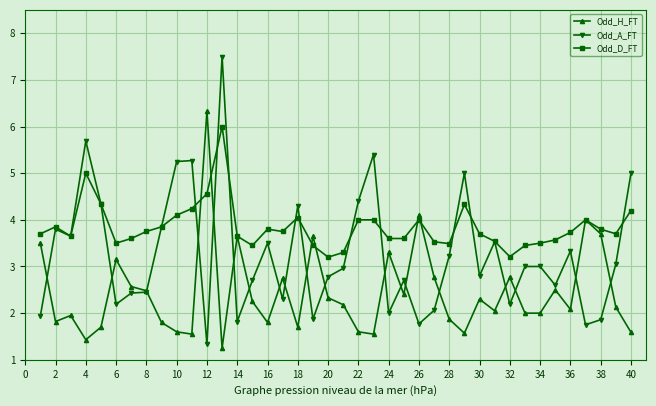

Which series has the widest spread of values?

Odd_A_FT